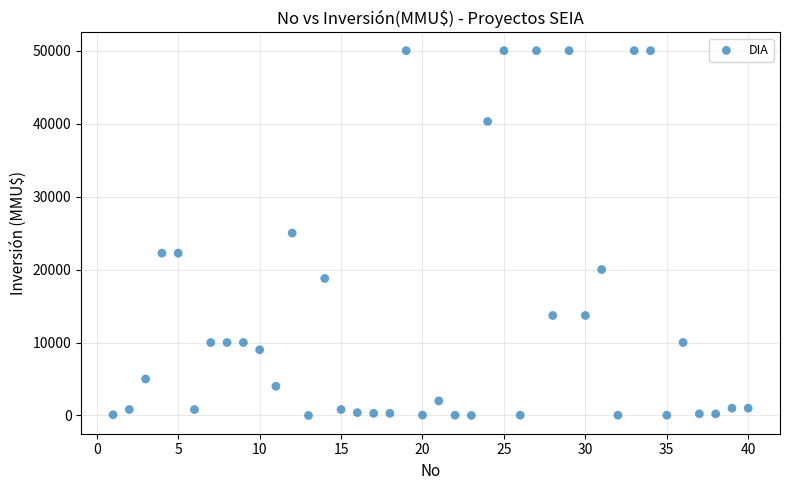

What is the range of Y values (max minus min)?

50000